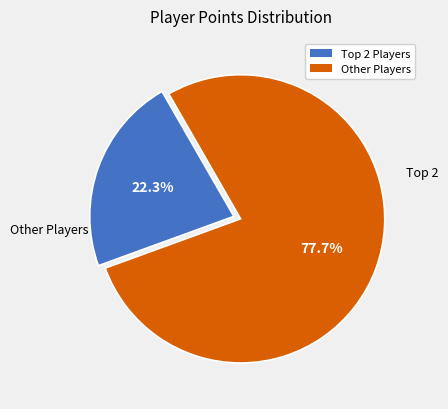

To the nearest percent, what is the average slice percentage?

50%